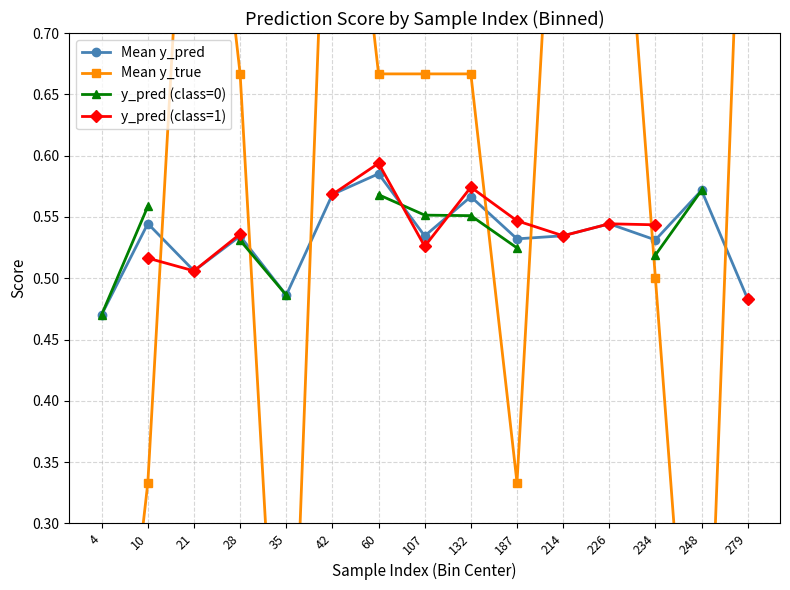

At which label is y_pred (class=0) closest to 0?

4